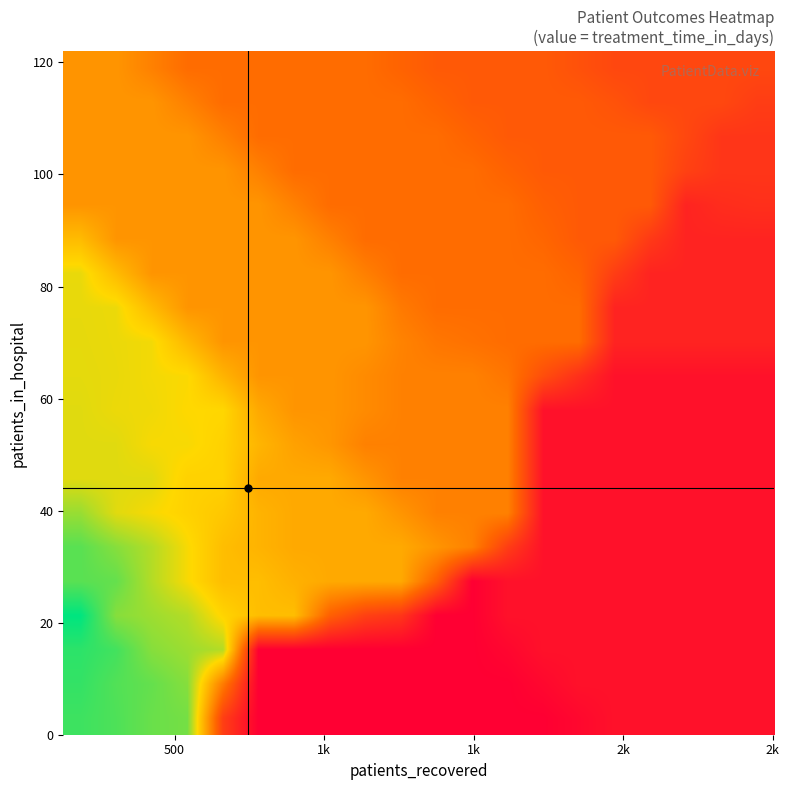

How many categories are shown in the chart?

20